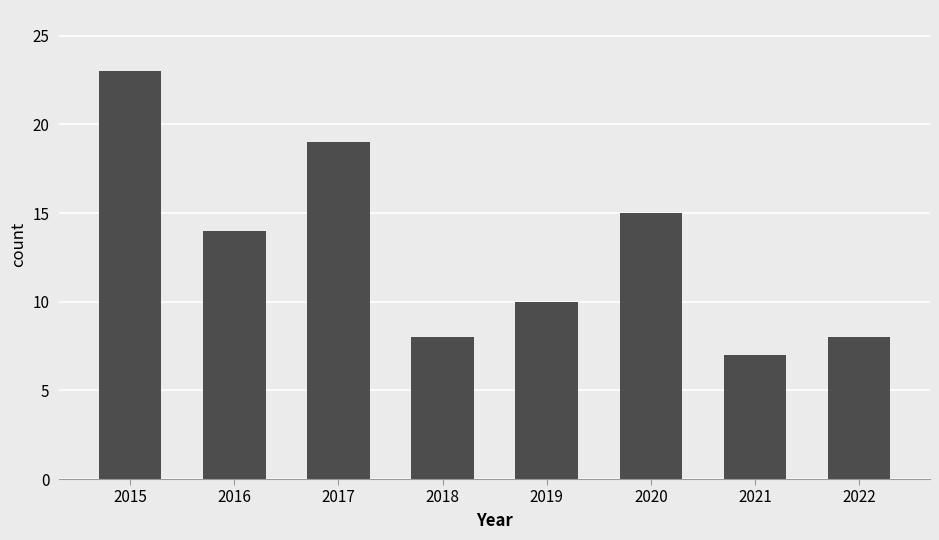

How many data points are less than 14?

4